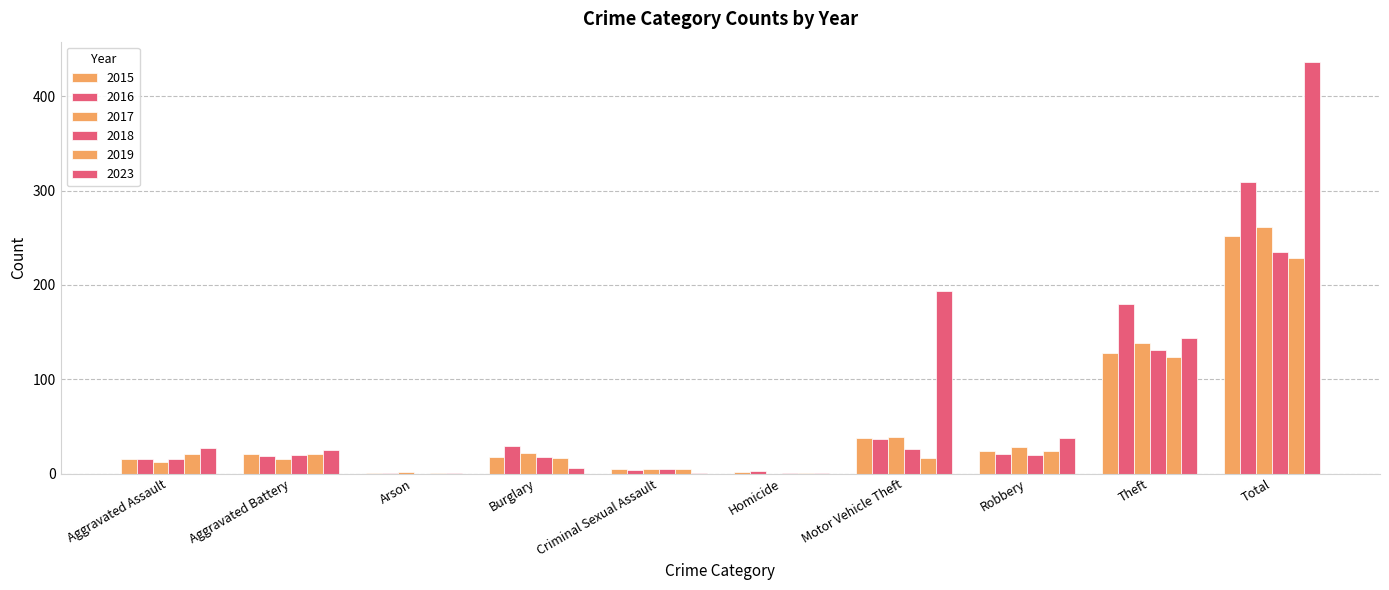

Count the number of categories in the chart.

10